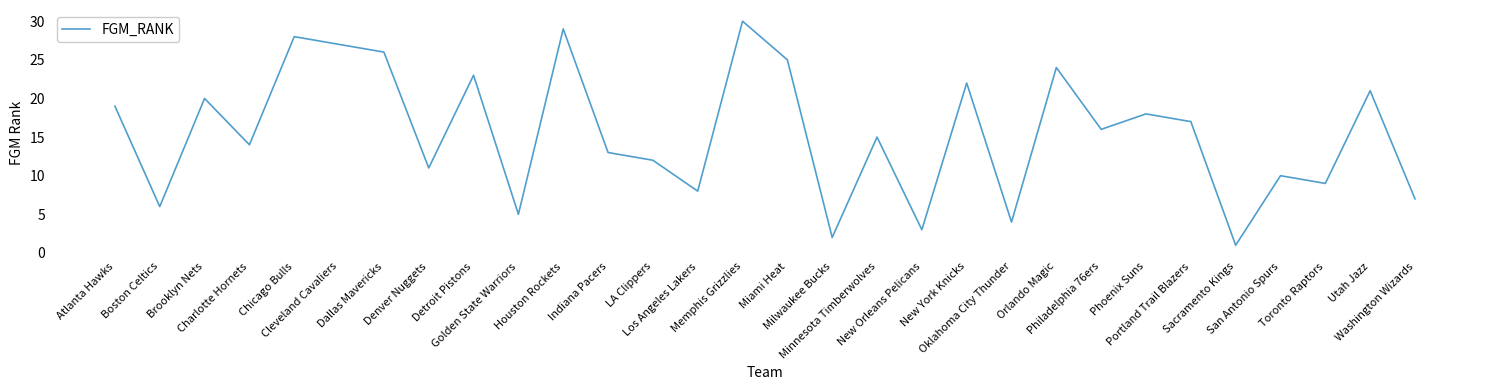

Read the value at Brooklyn Nets, to the nearest 5.

20